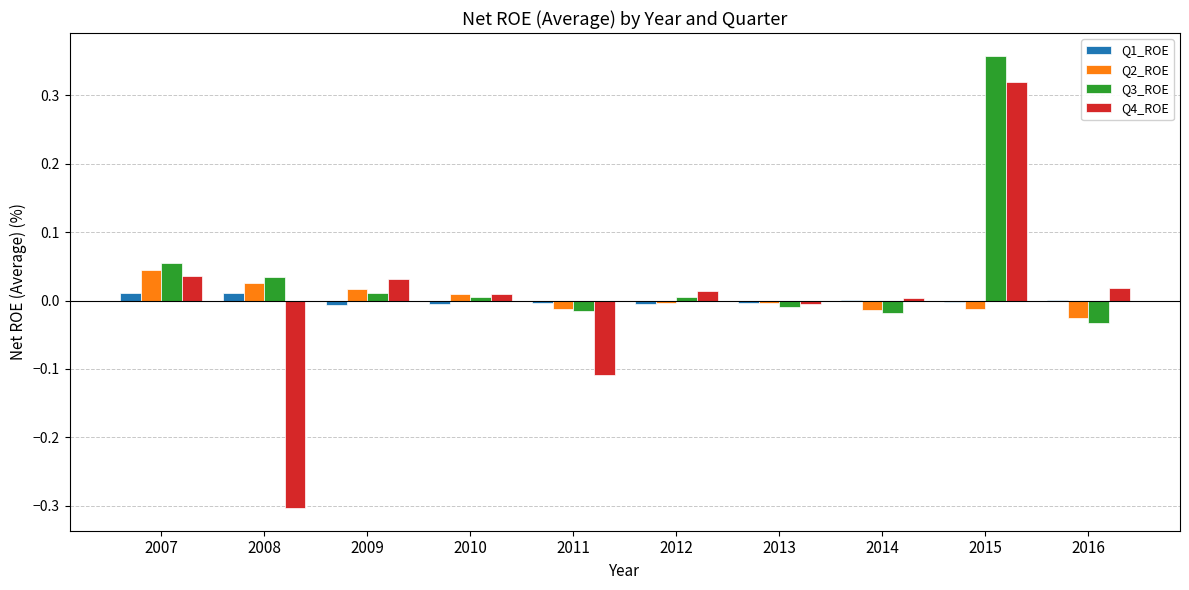

At which category is the sum across all series the highest?

2015